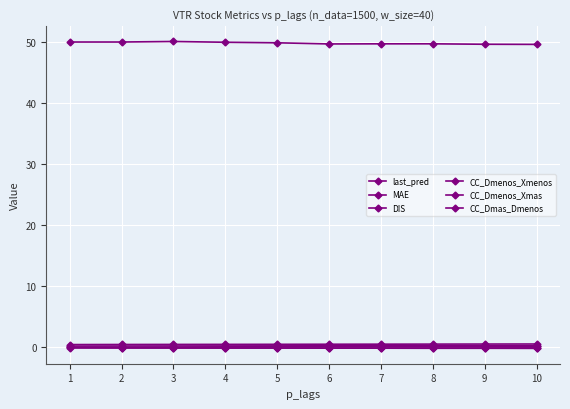

True or false: CC_Dmenos_Xmenos and MAE intersect in this chart.

False